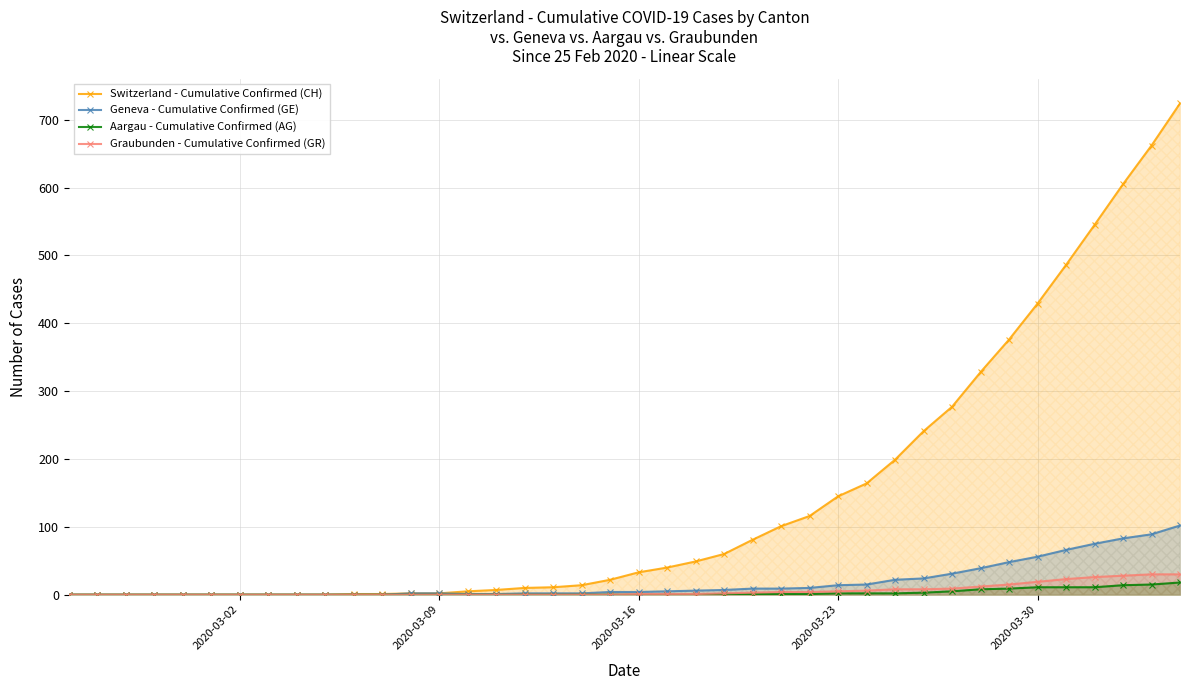

Which series has the largest total across all categories?

Switzerland - Cumulative Confirmed (CH)